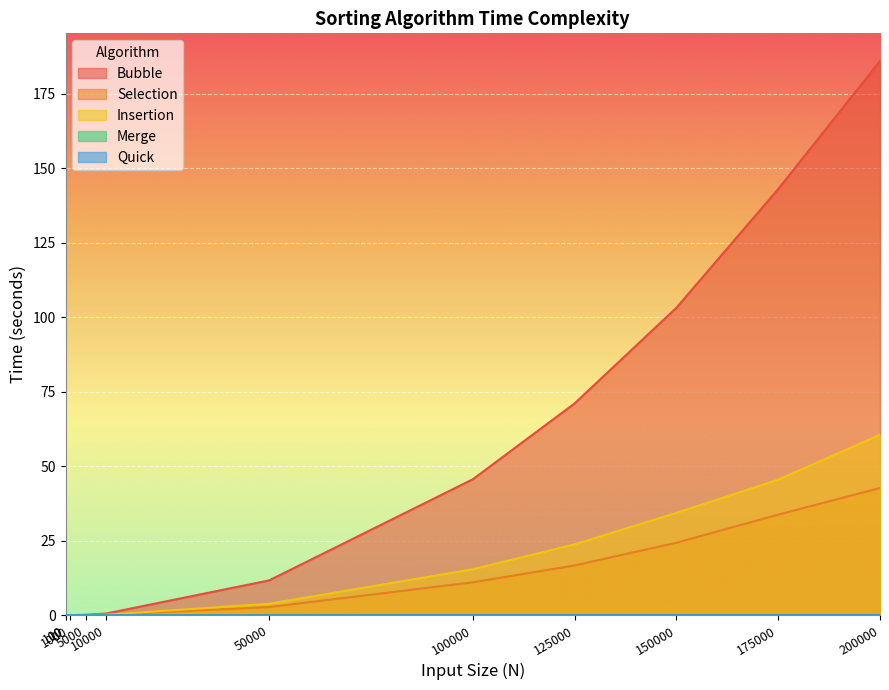

At how many categories does at least one series exceed 128?

2